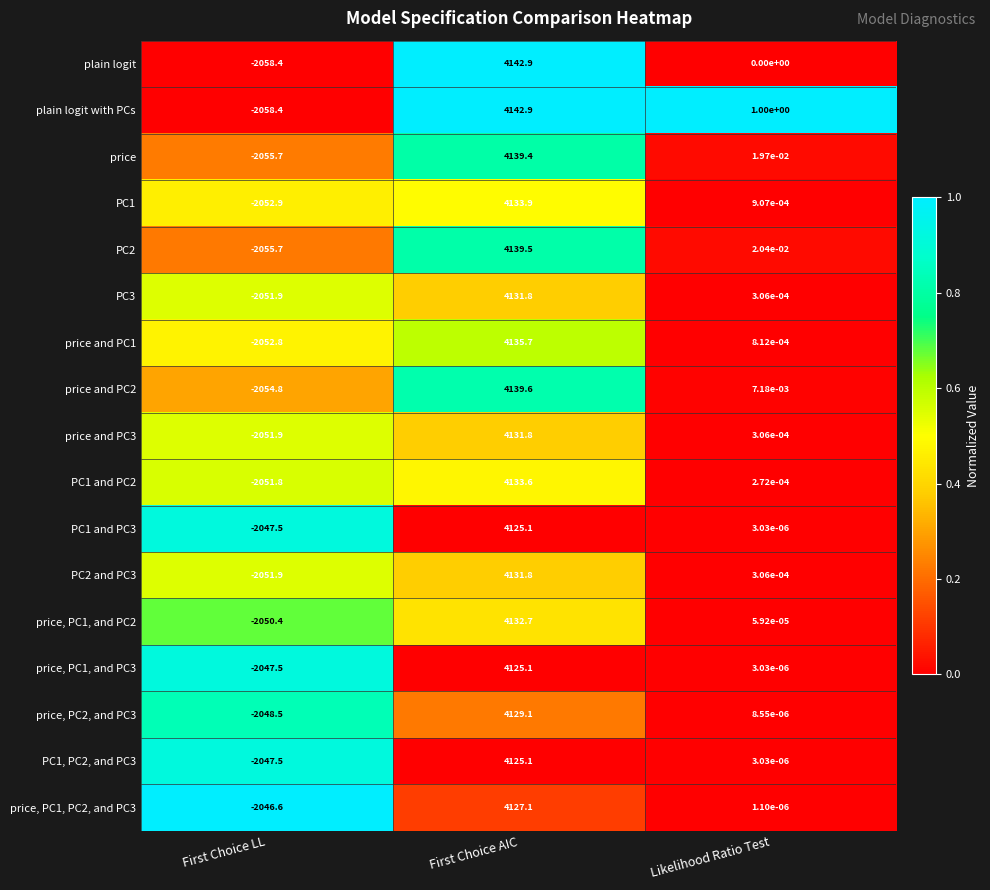

Between First Choice AIC and Likelihood Ratio Test, which series saw the biggest shift?

plain logit